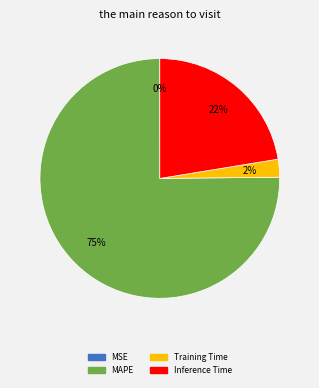

To the nearest percent, what is the combined percentage of MAPE and Training Time?

78%